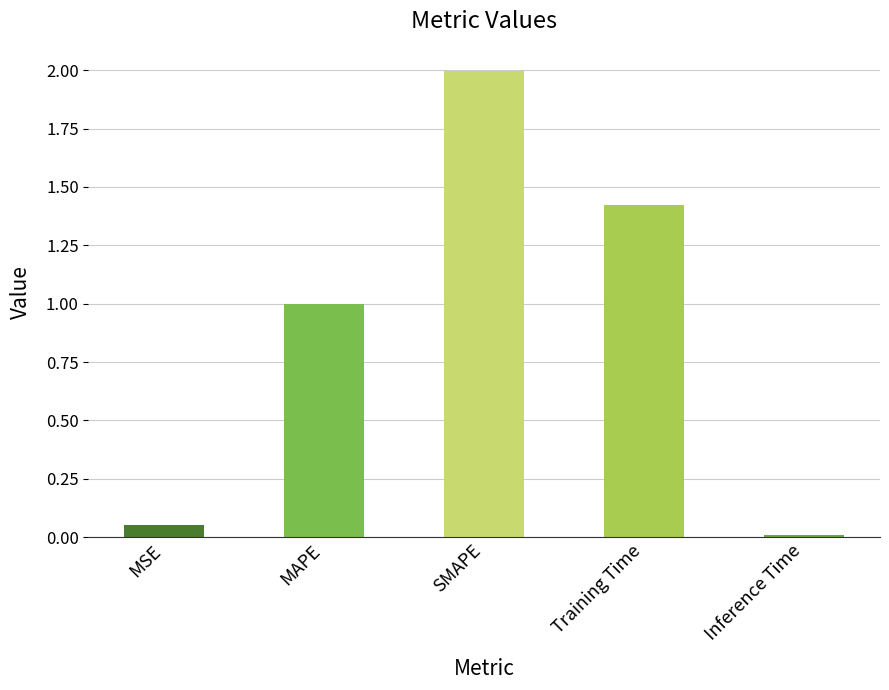

Are the bars horizontal?

No